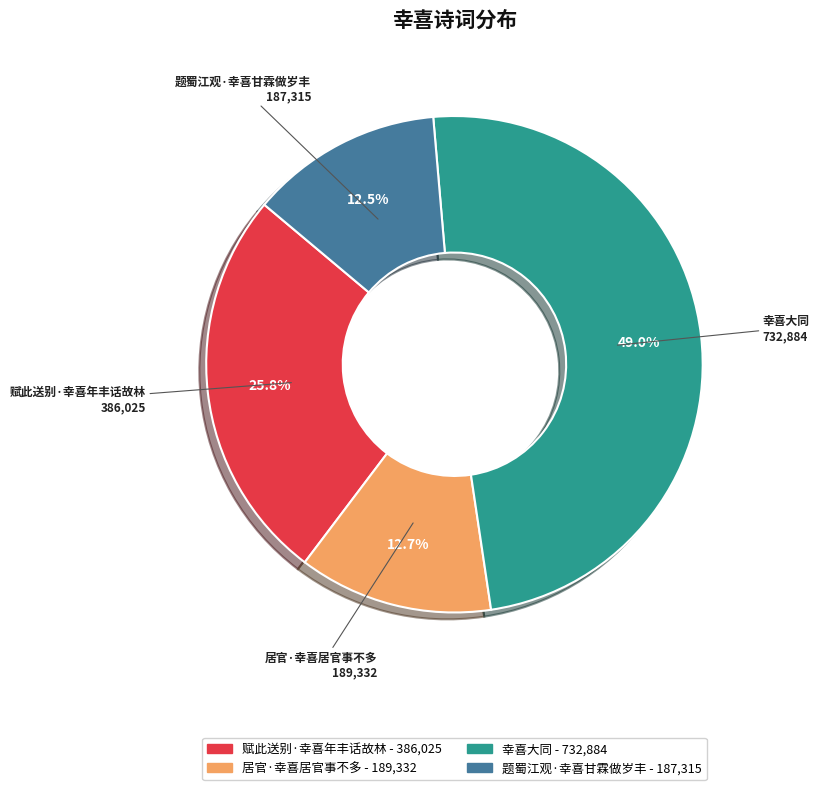

What portion of the pie excludes 幸喜大同?

51.0%